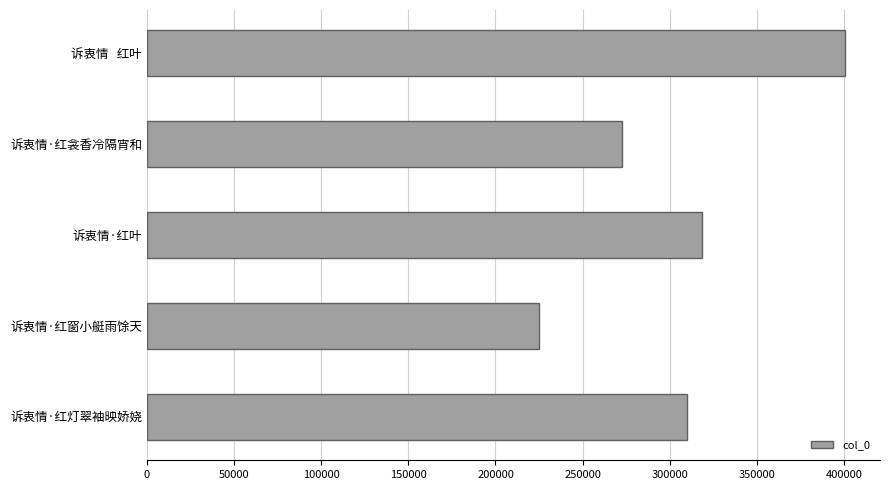

What is the value of the 1st bar from the top?

400554